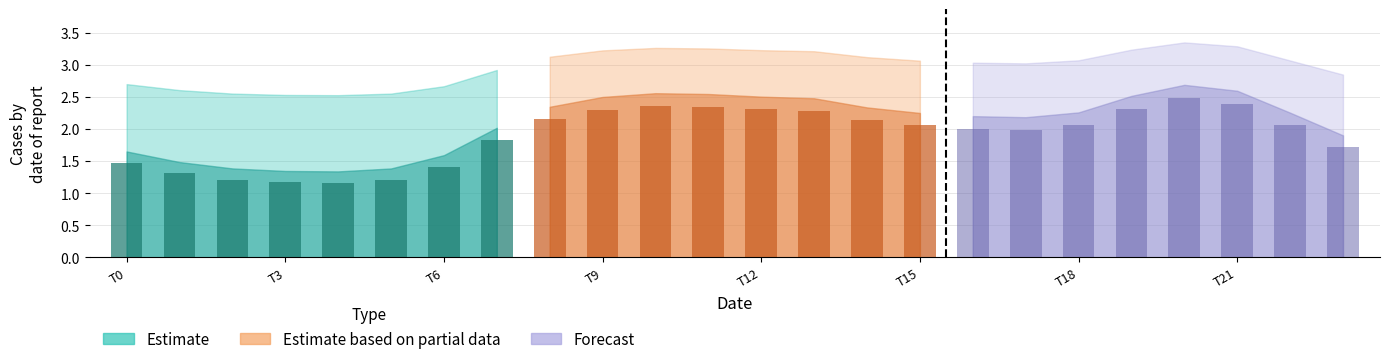

What is the maximum value shown in the chart?

2.5